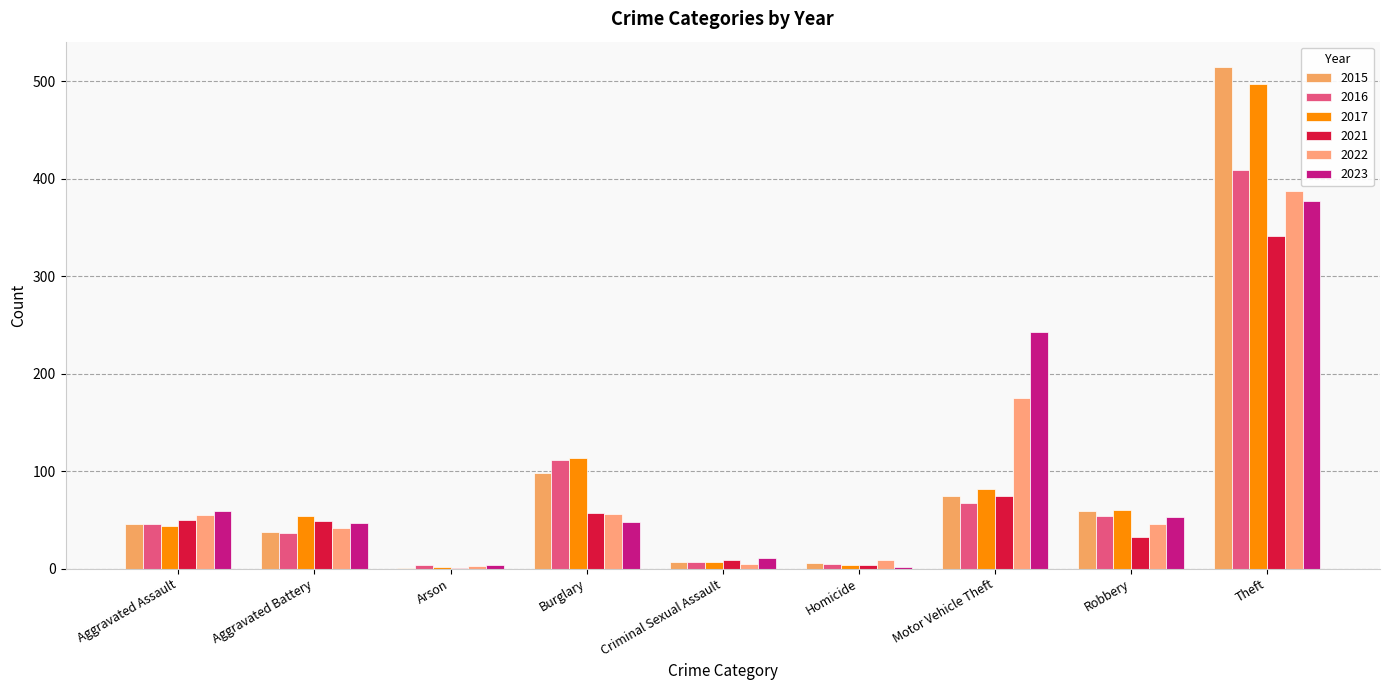

What is the sum of the 2023 values at Aggravated Assault and Motor Vehicle Theft?

302